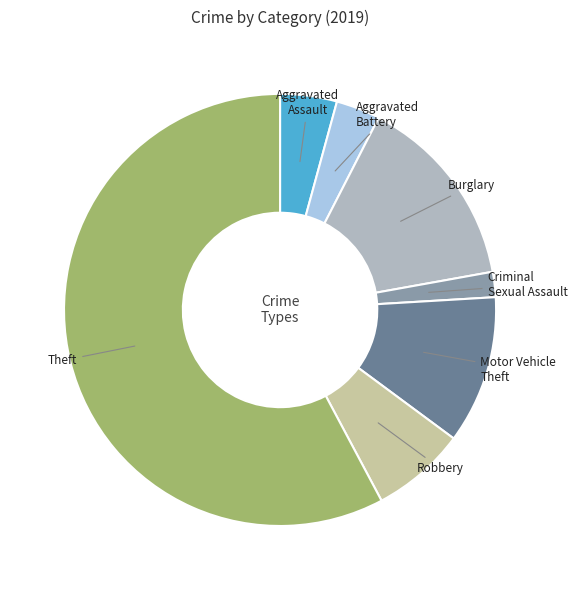

Which category has the biggest portion of the pie?

Theft